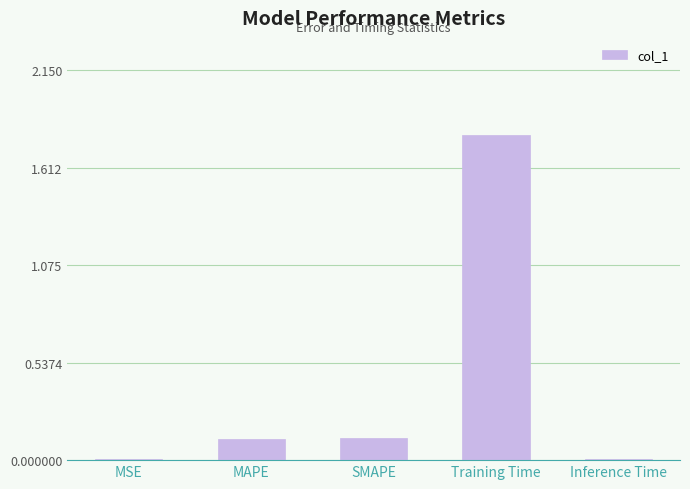

The value at MAPE is 0.1. True or false?

True